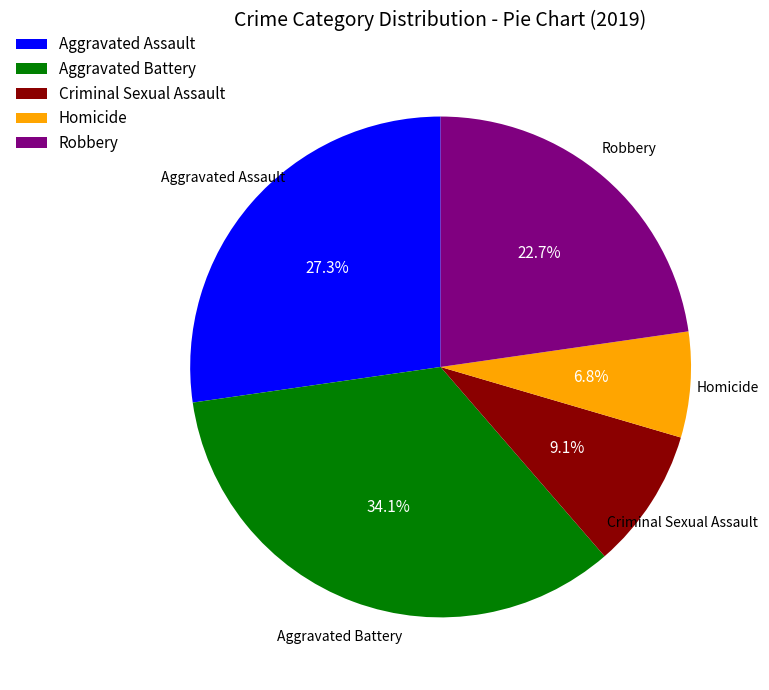

What is the ratio of the value at Criminal Sexual Assault to the value at Robbery?

0.4